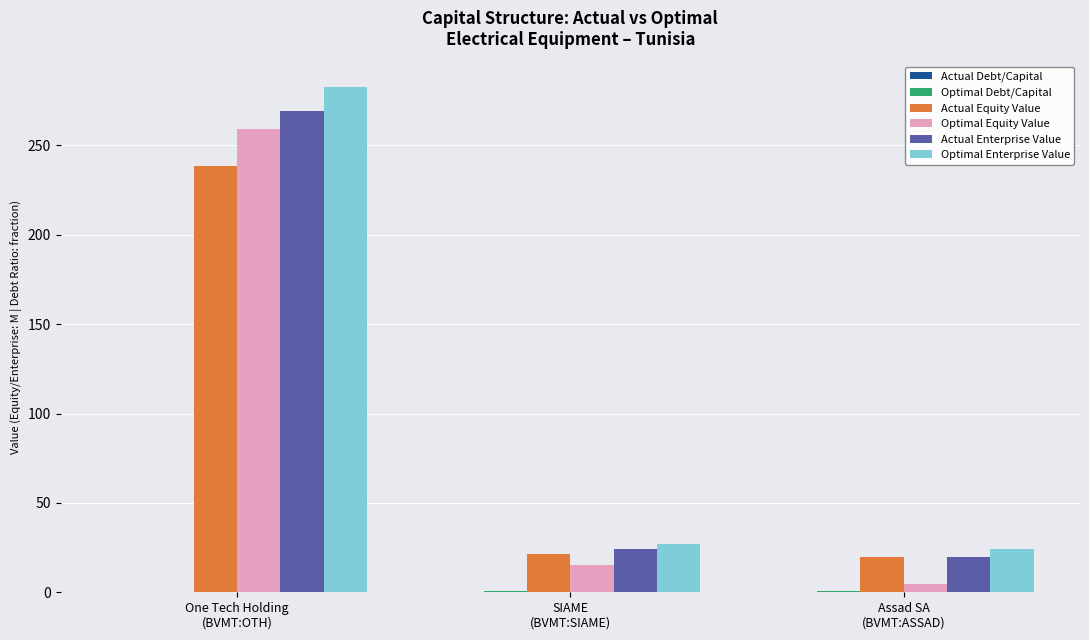

At which label is Optimal Enterprise Value closest to 153?

SIAME
(BVMT:SIAME)